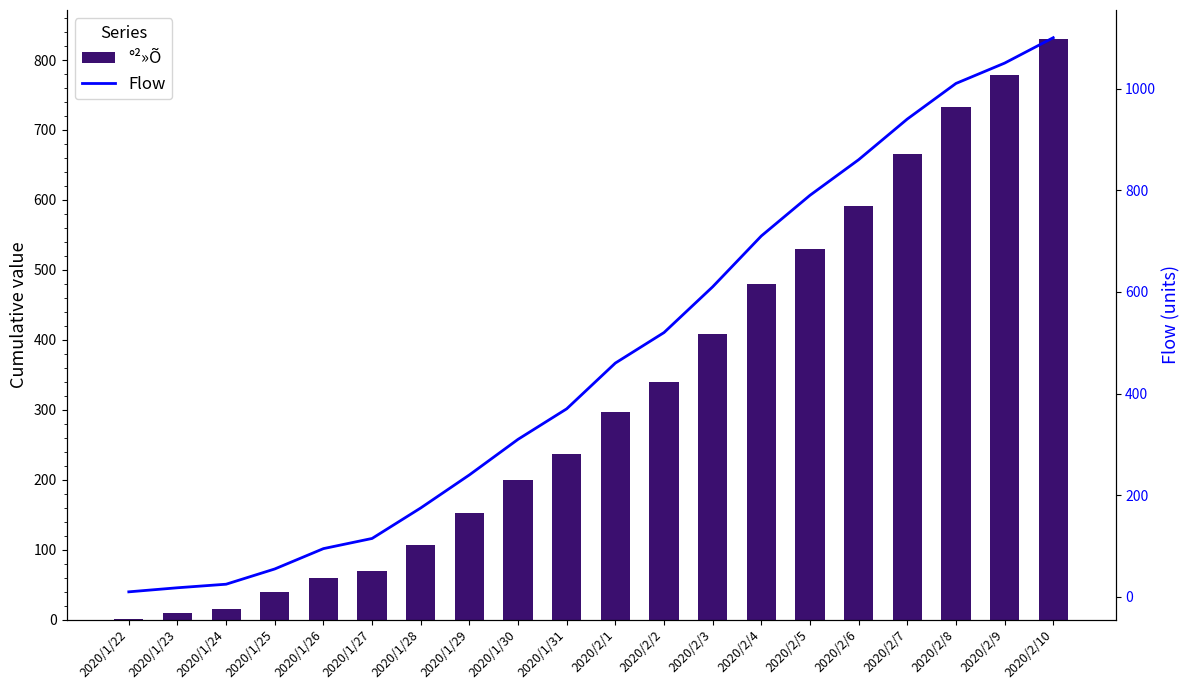

At which label does °²»Õ reach its minimum?

2020/1/22